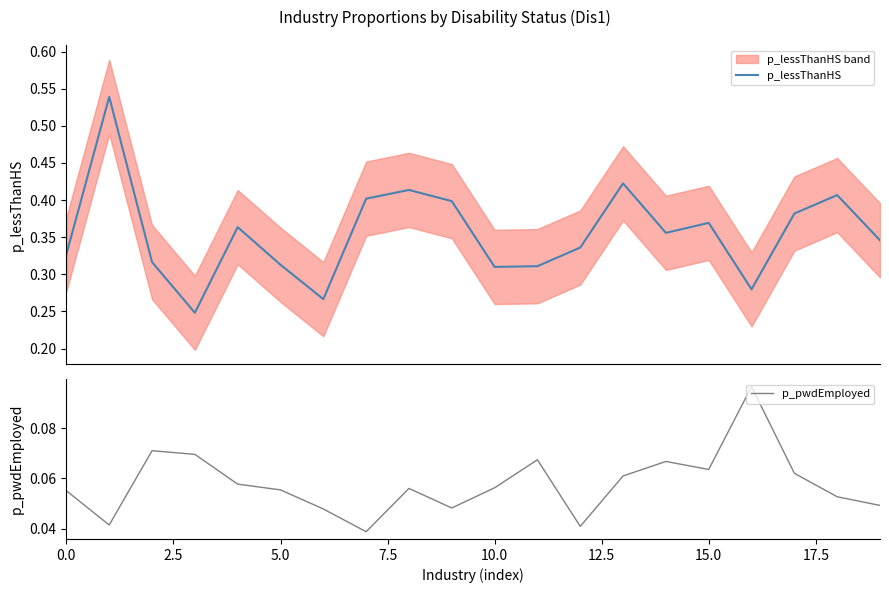

The p_pwdEmployed series shows 0.0 at 5.0. True or false?

False